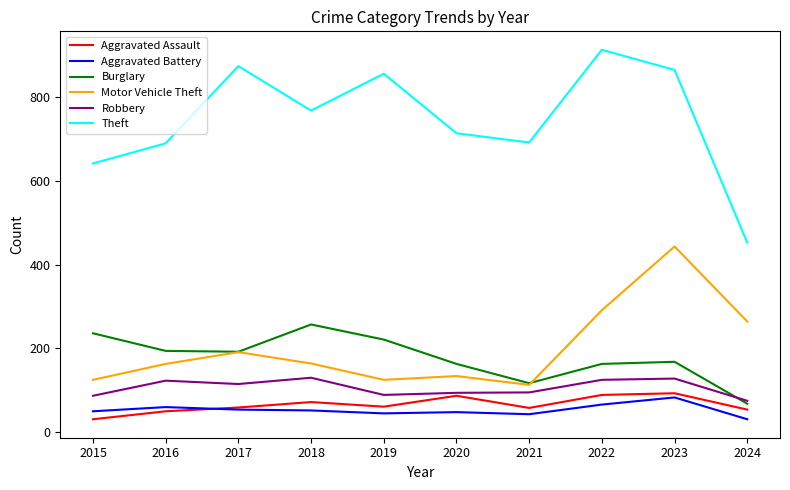

Is the value of Burglary at 2020 greater than the value of Motor Vehicle Theft at 2022?

No